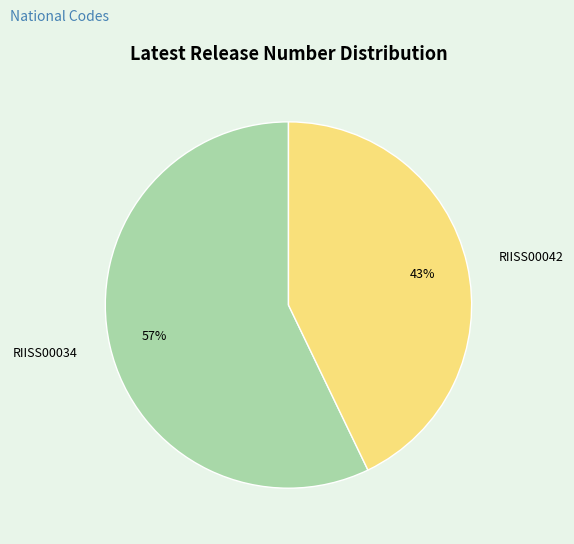

Which category accounts for the majority?

RIISS00034